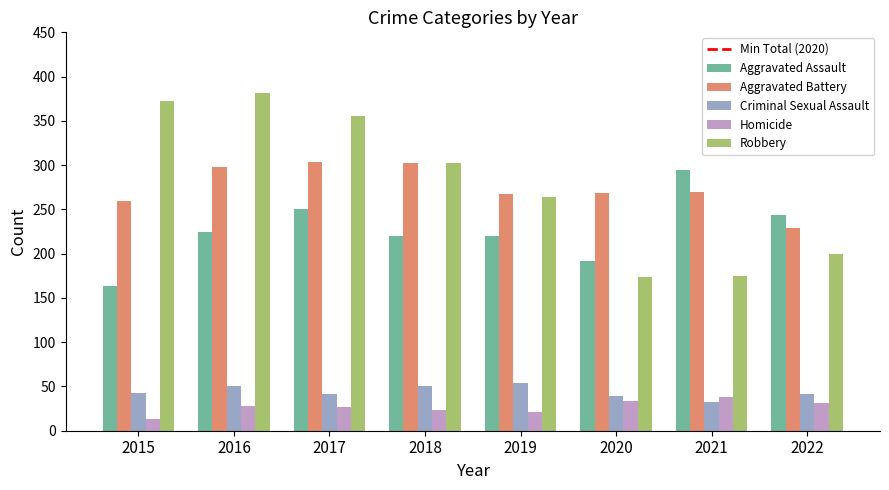

Count the number of categories in the chart.

8